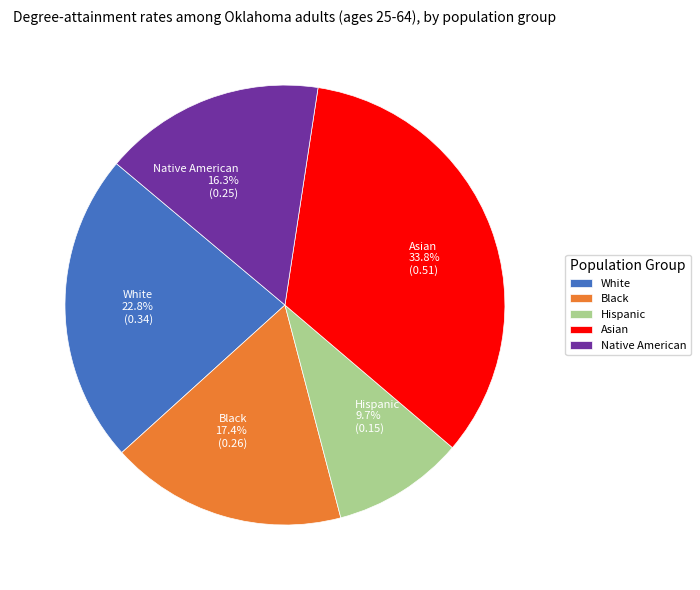

To the nearest percent, what portion does Black represent?

17%